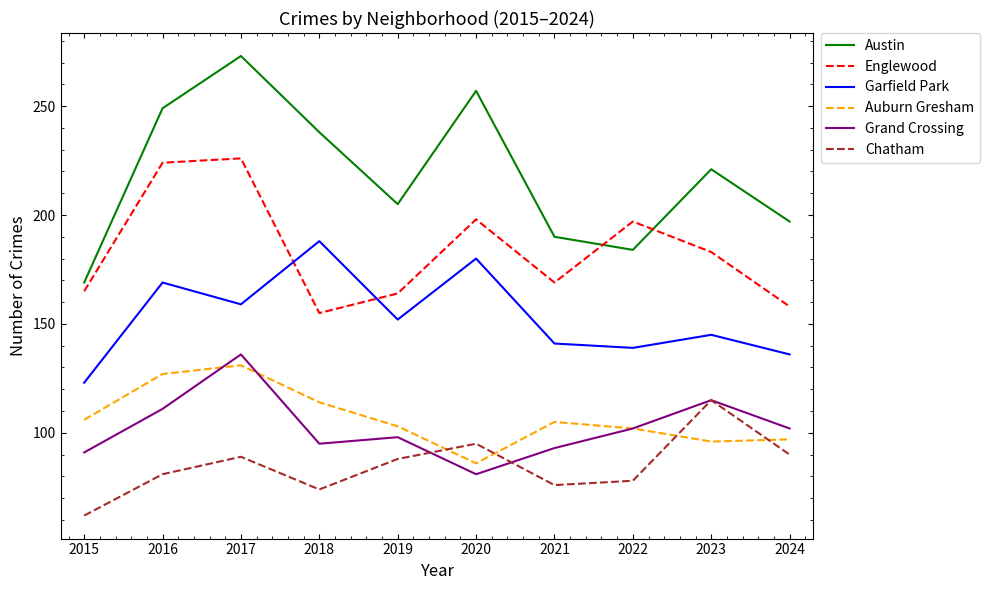

How many lines are shown in the chart?

6